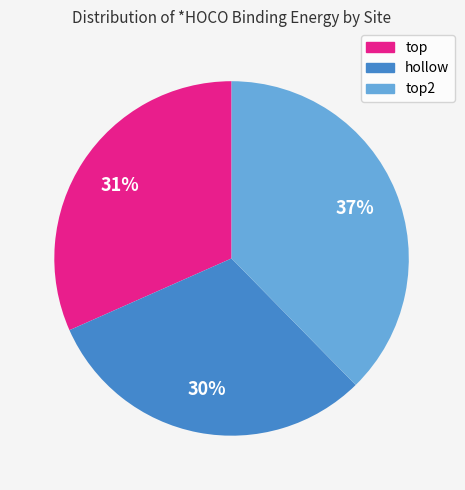

Which has a higher value, hollow or top2?

top2